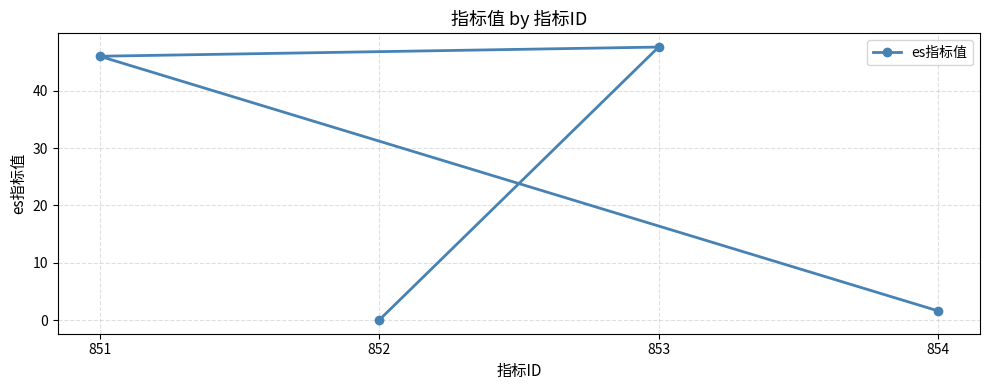

At which category does the chart reach its peak across all series?

853